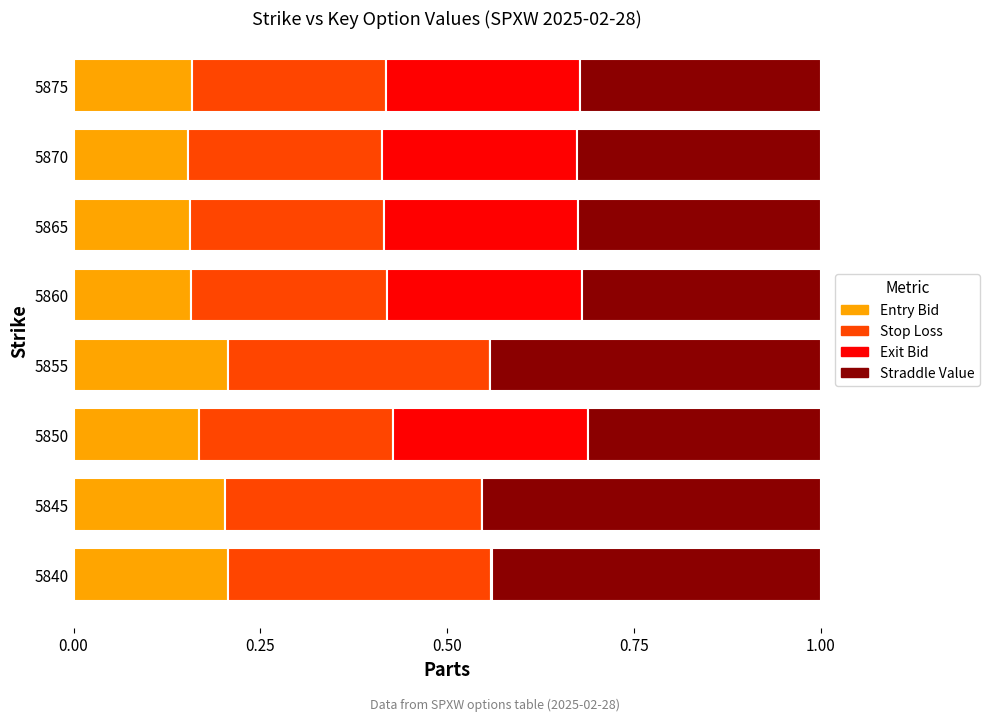

What is the total value across all series at 5865?

1.0